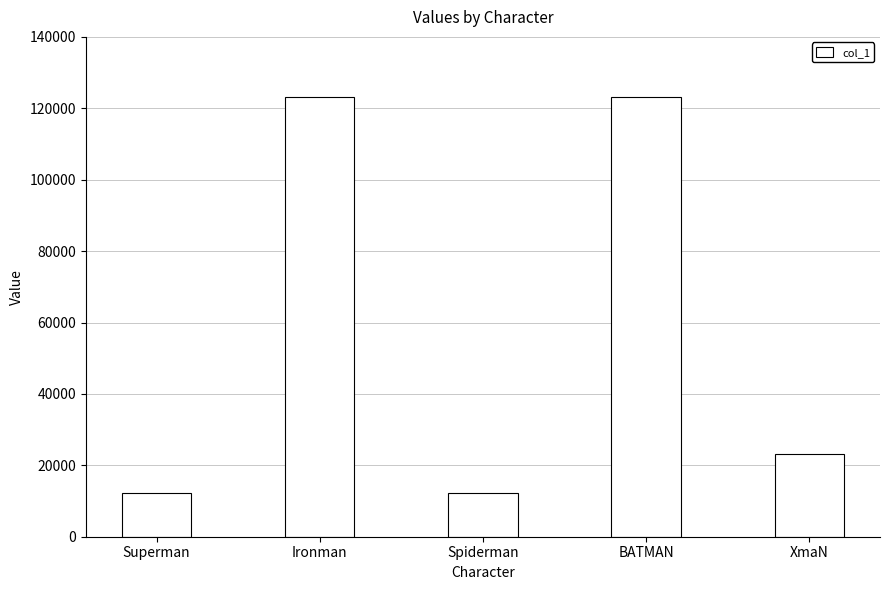

What is the approximate value at BATMAN?

123213